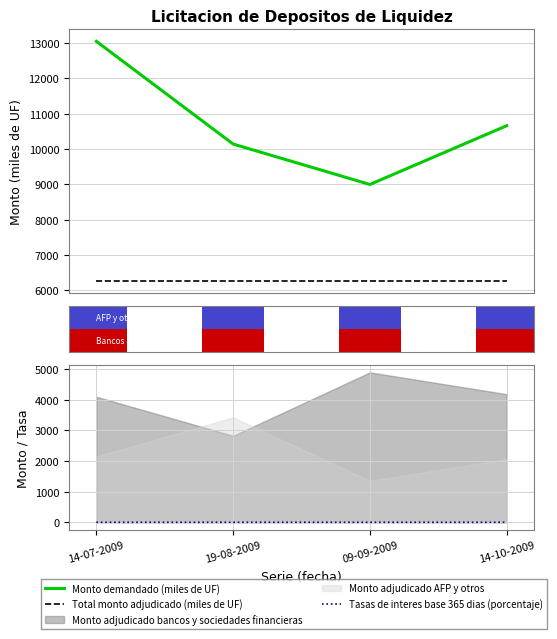

How many categories are shown in the chart?

4